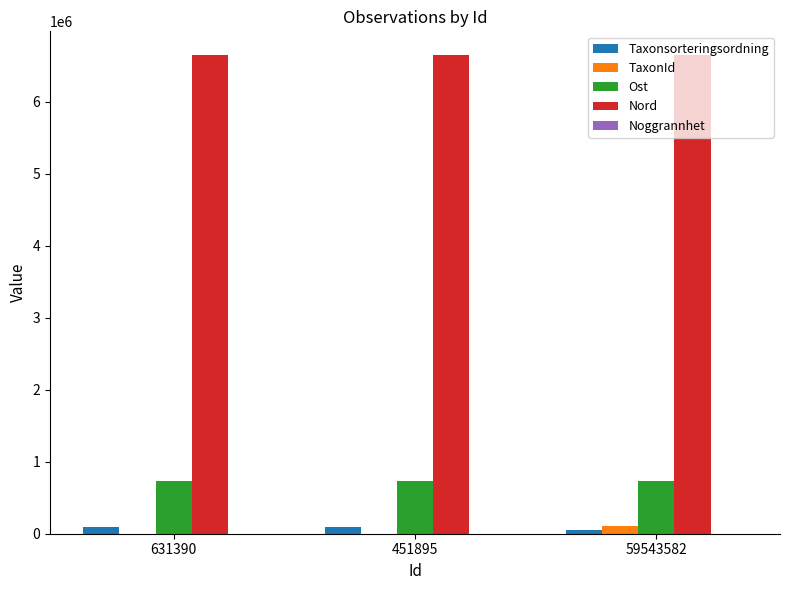

Does the chart contain stacked bars?

No